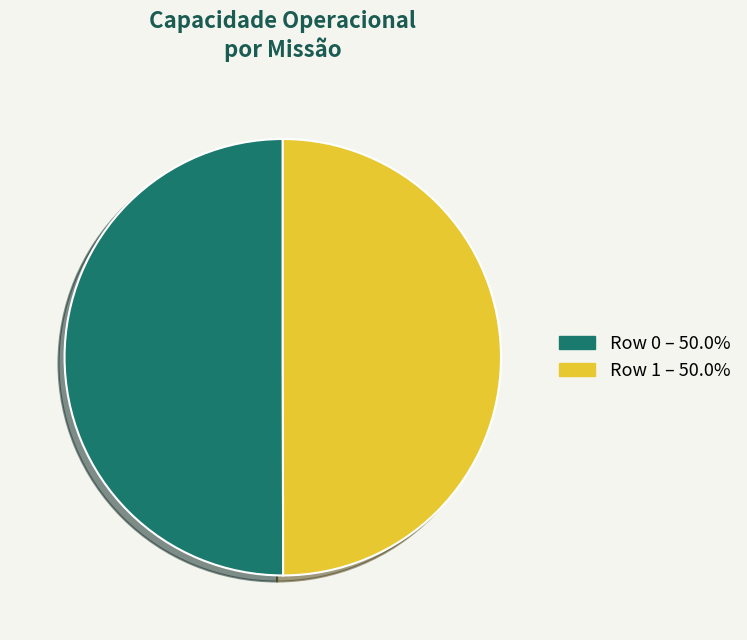

What is the ratio of the value at Row 0 – 50.0% to the value at Row 1 – 50.0%?

1.0